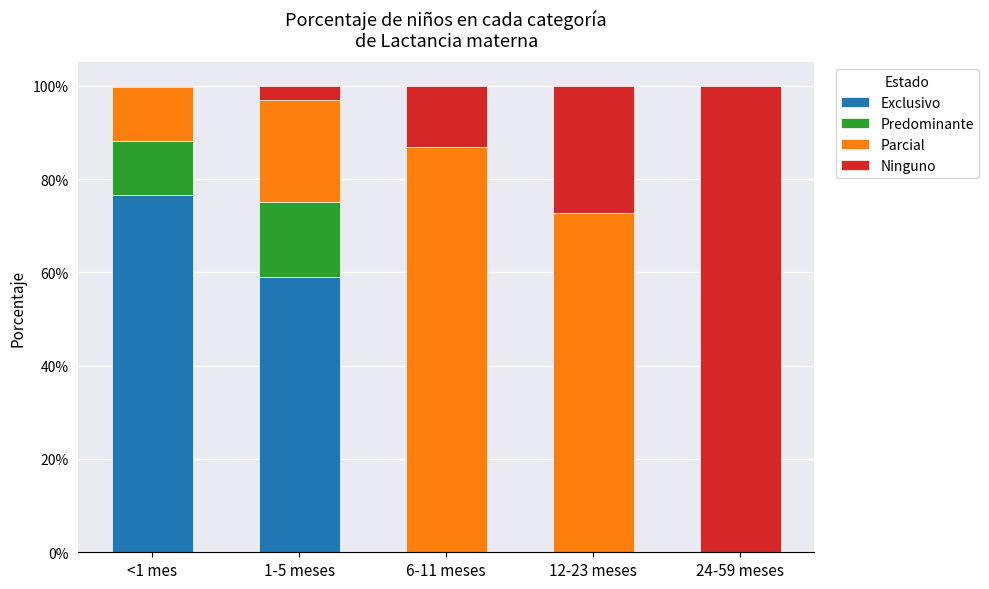

What is the label of the 5th bar from the right?

<1 mes